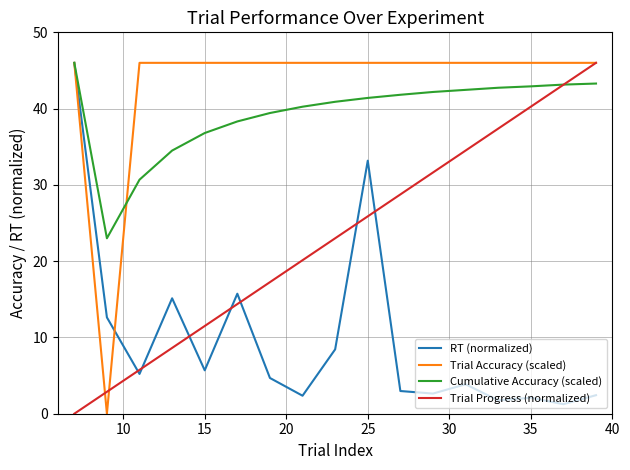

What is the maximum value for Cumulative Accuracy (scaled)?

46.0